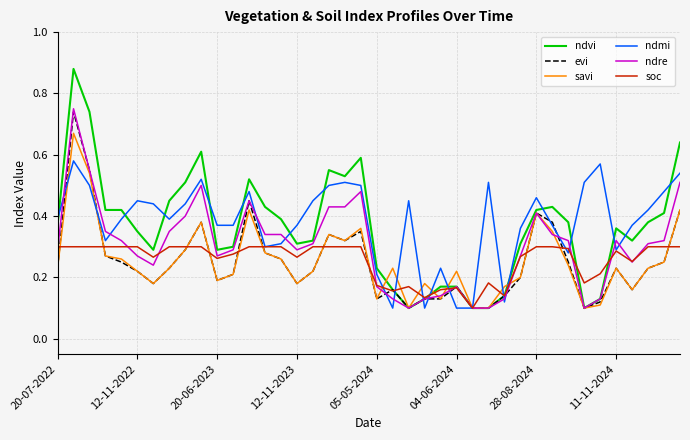

Which series has the largest range (max minus min)?

ndvi